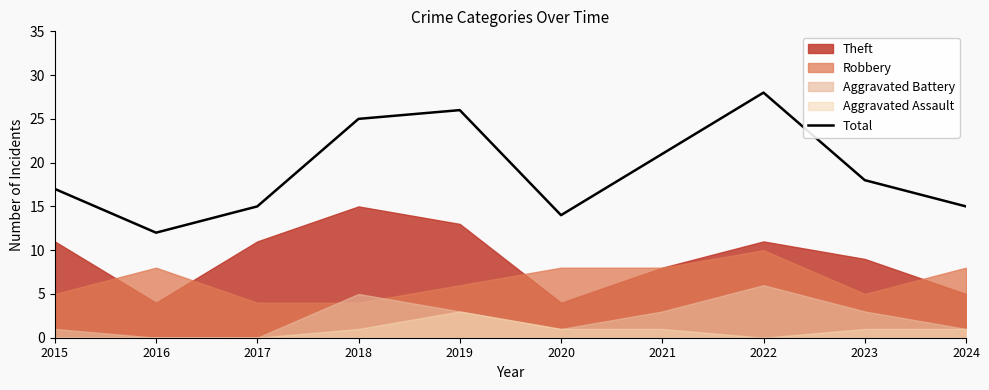

List the labels in order of value, smallest first.

2016, 2020, 2017, 2024, 2015, 2023, 2021, 2018, 2019, 2022